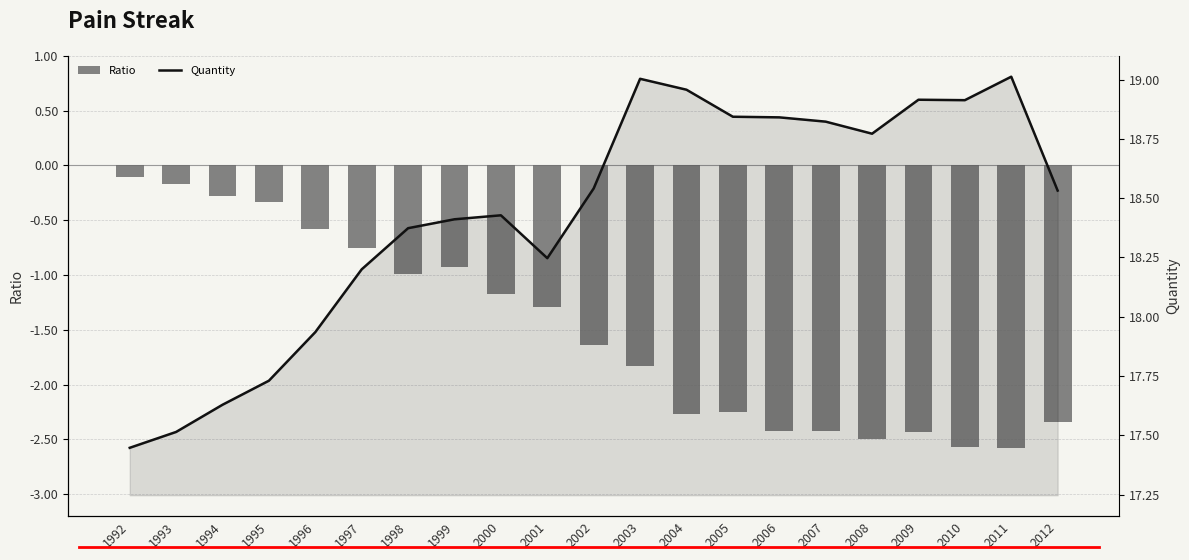

What is the difference between the maximum and second lowest values in the Quantity series?

1.5